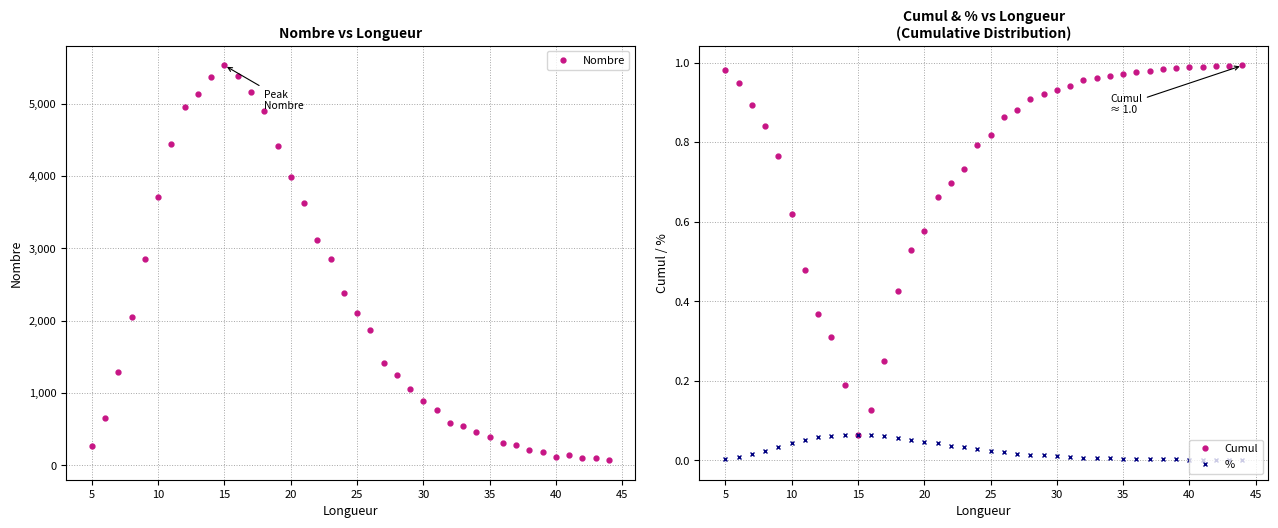

True or false: Nombre and % intersect in this chart.

False